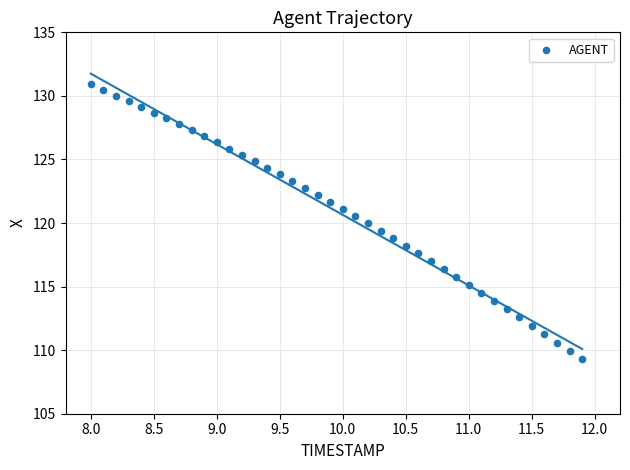

What is the range of X values (max minus min)?

3.9